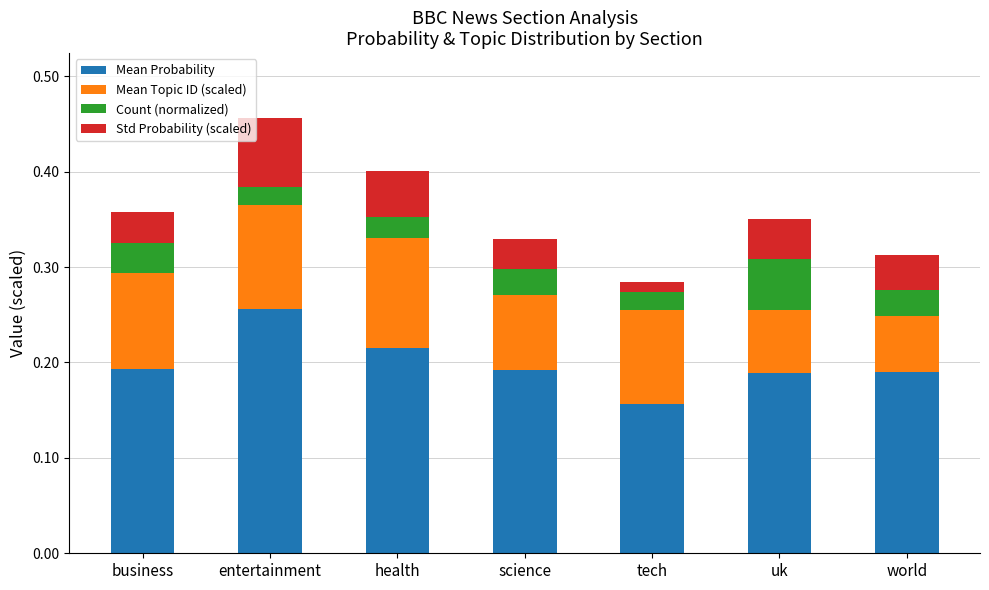

At which category is the sum across all series the highest?

entertainment